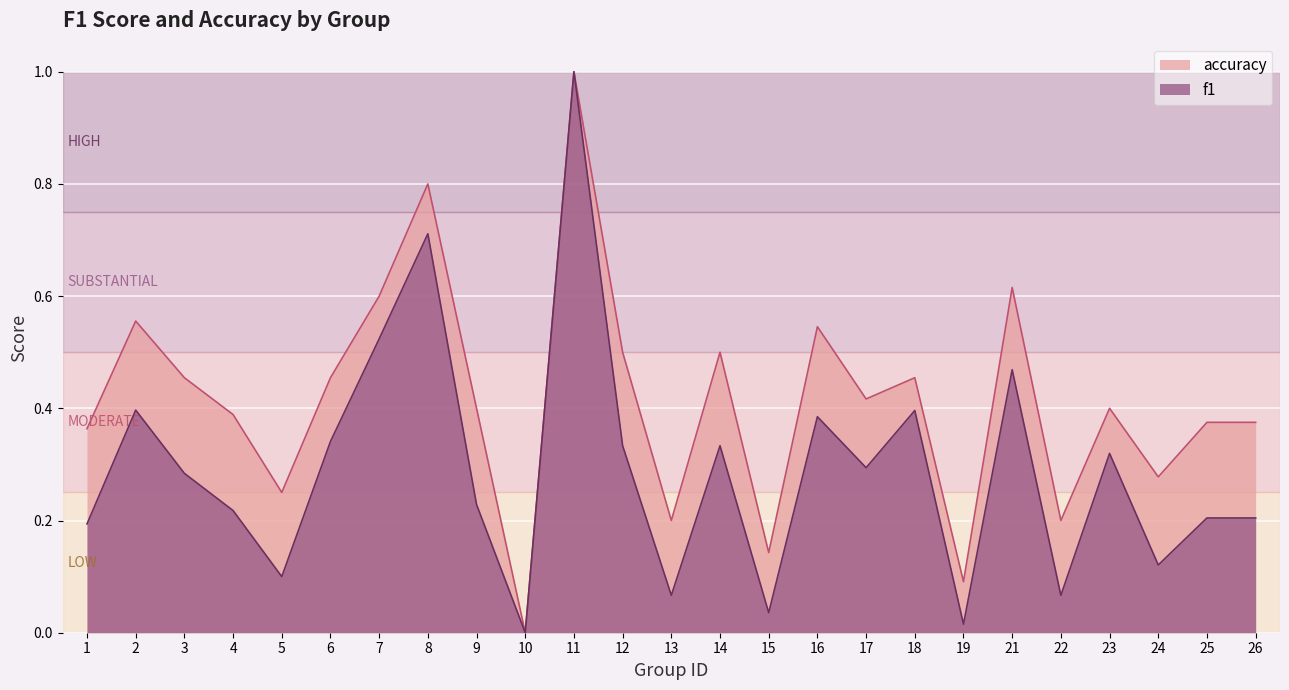

At 11, list the series in order from largest to smallest.

f1, accuracy